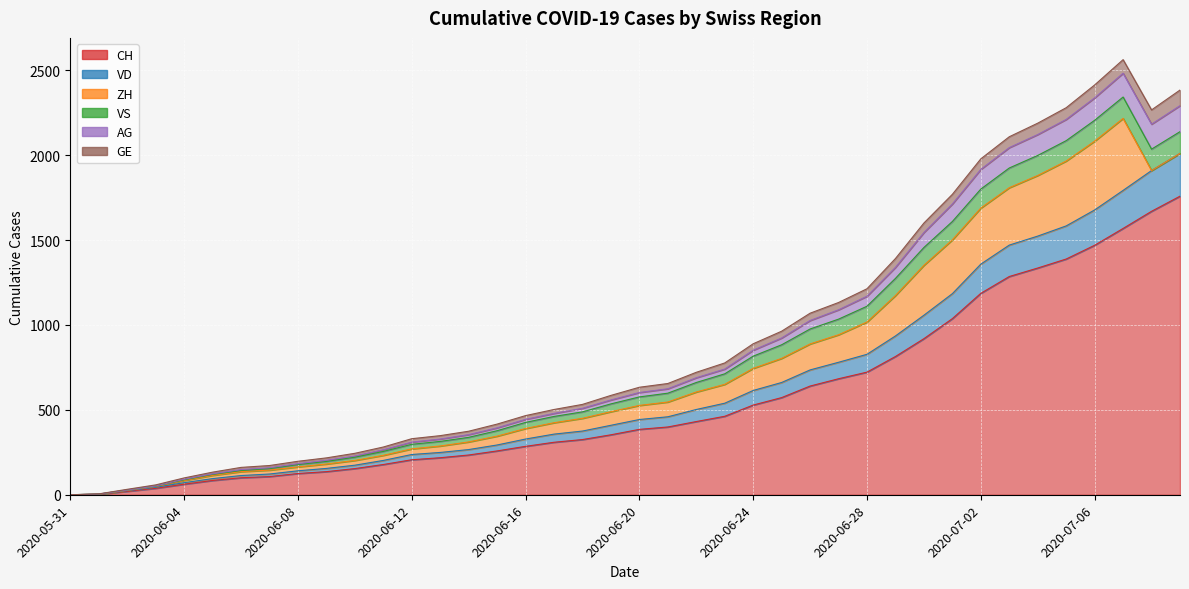

What is the sum of all CH values?

22445